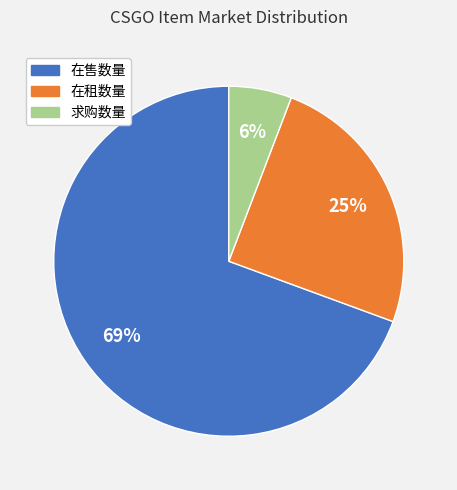

How many segments does this pie chart have?

3